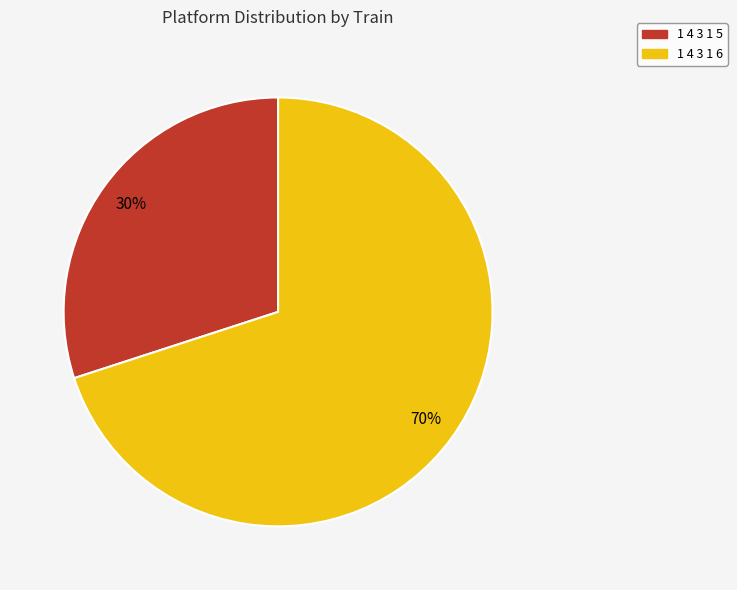

Is there a majority slice in this chart?

Yes